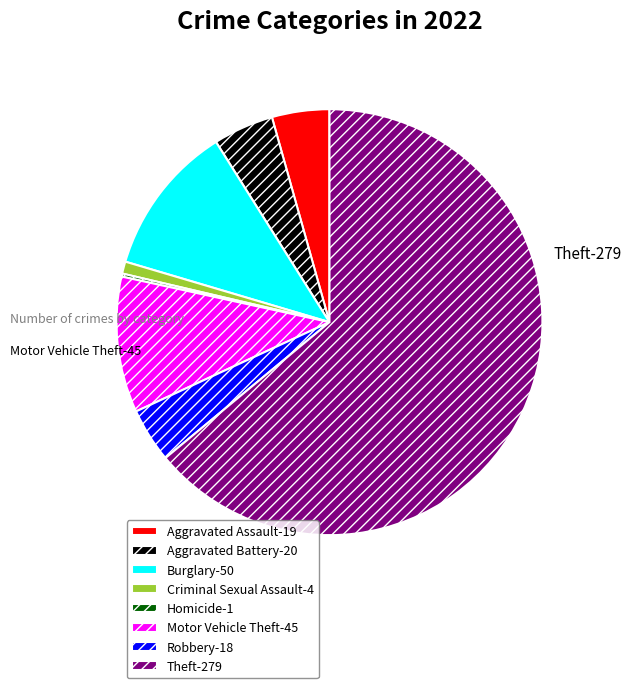

Do Criminal Sexual Assault-4 and Aggravated Assault-19 together represent more than half of the pie?

No